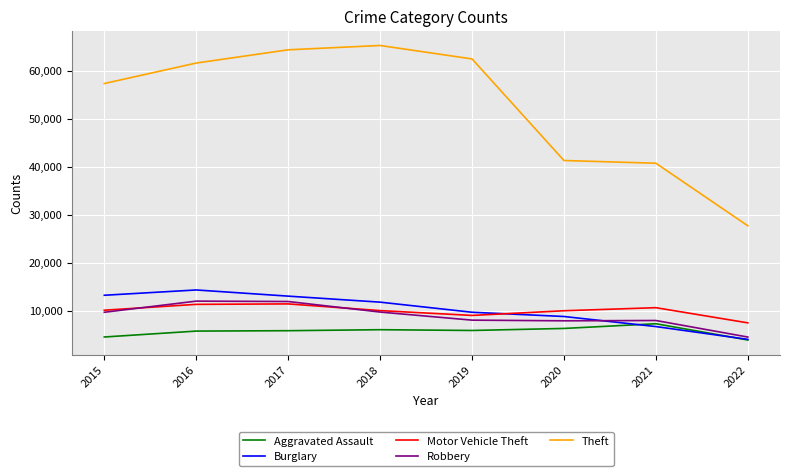

Is the value of Robbery at 2017 greater than the value of Aggravated Assault at 2022?

Yes